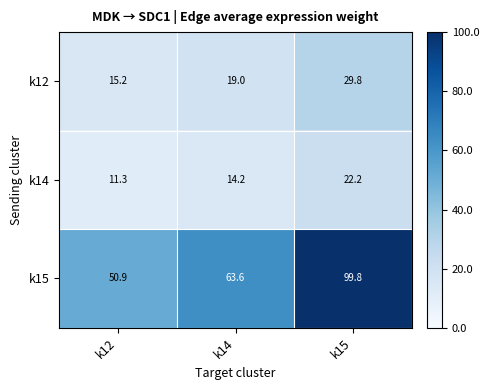

What is the difference between the highest and lowest values at k15?

77.6